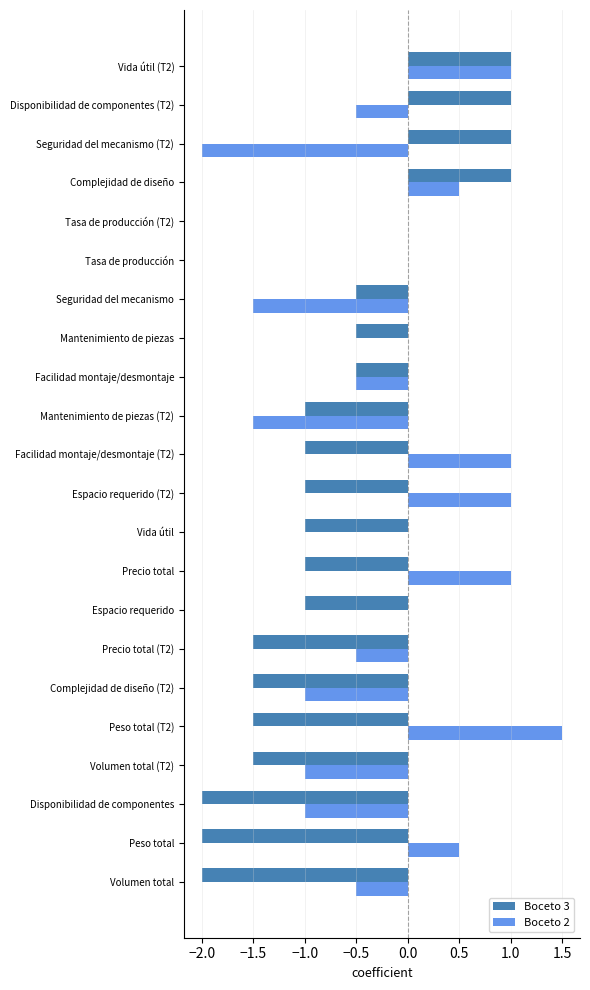

Is it true that Boceto 2 equals -0.8 at Precio total (T2)?

False